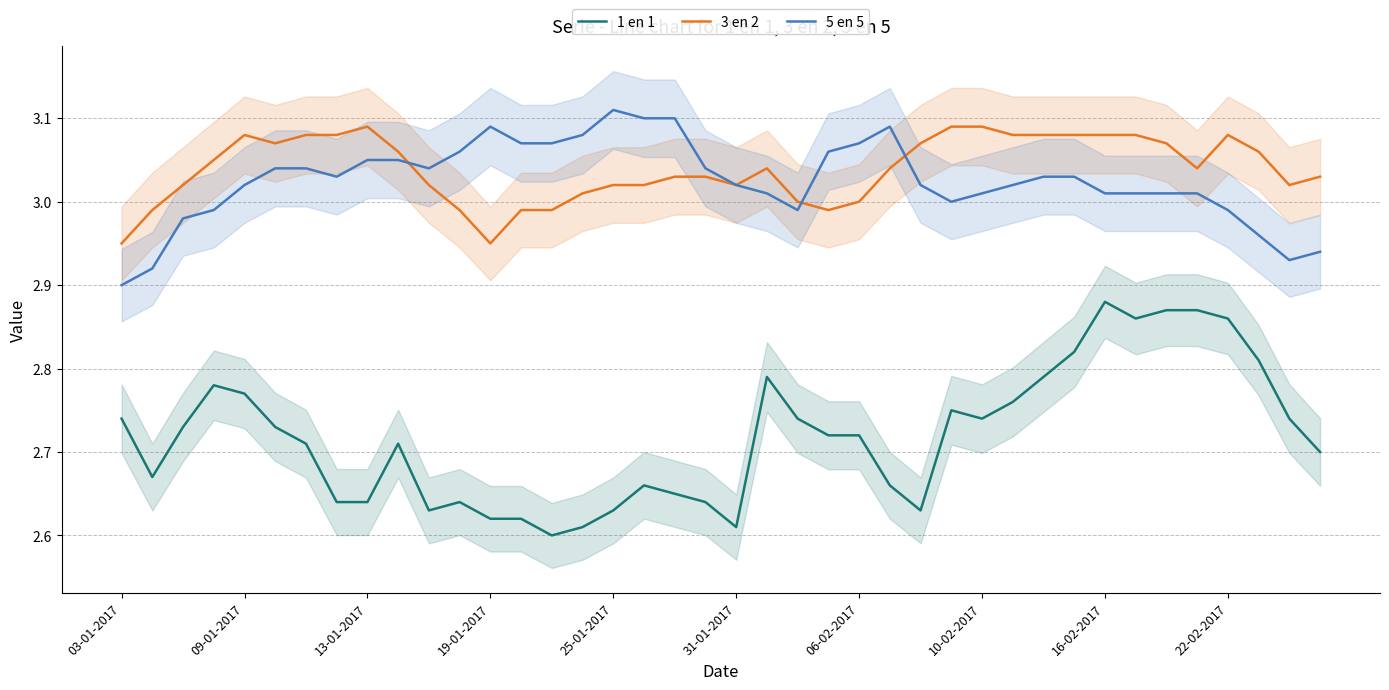

What is the smallest value displayed?

2.6